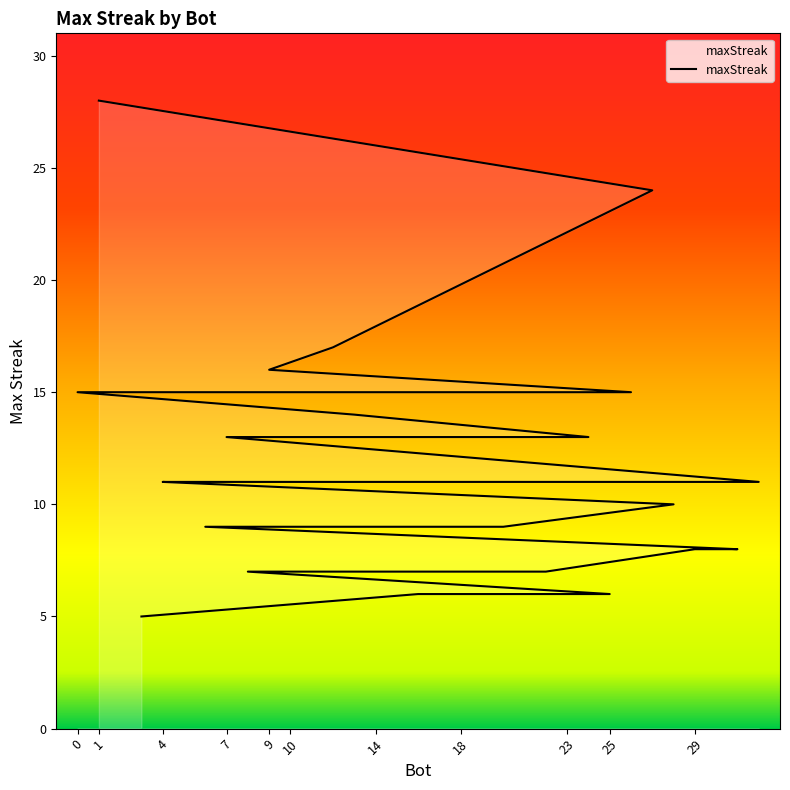

How many lines are shown in the chart?

1